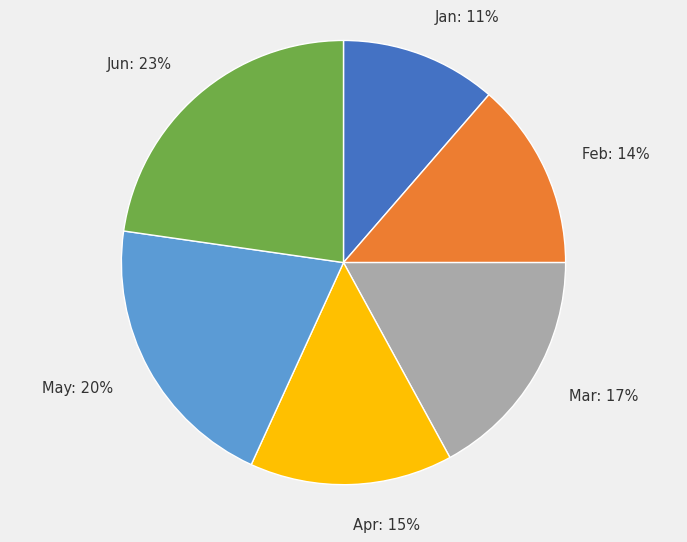

To the nearest percent, what is the combined percentage of Mar and Jun?

40%